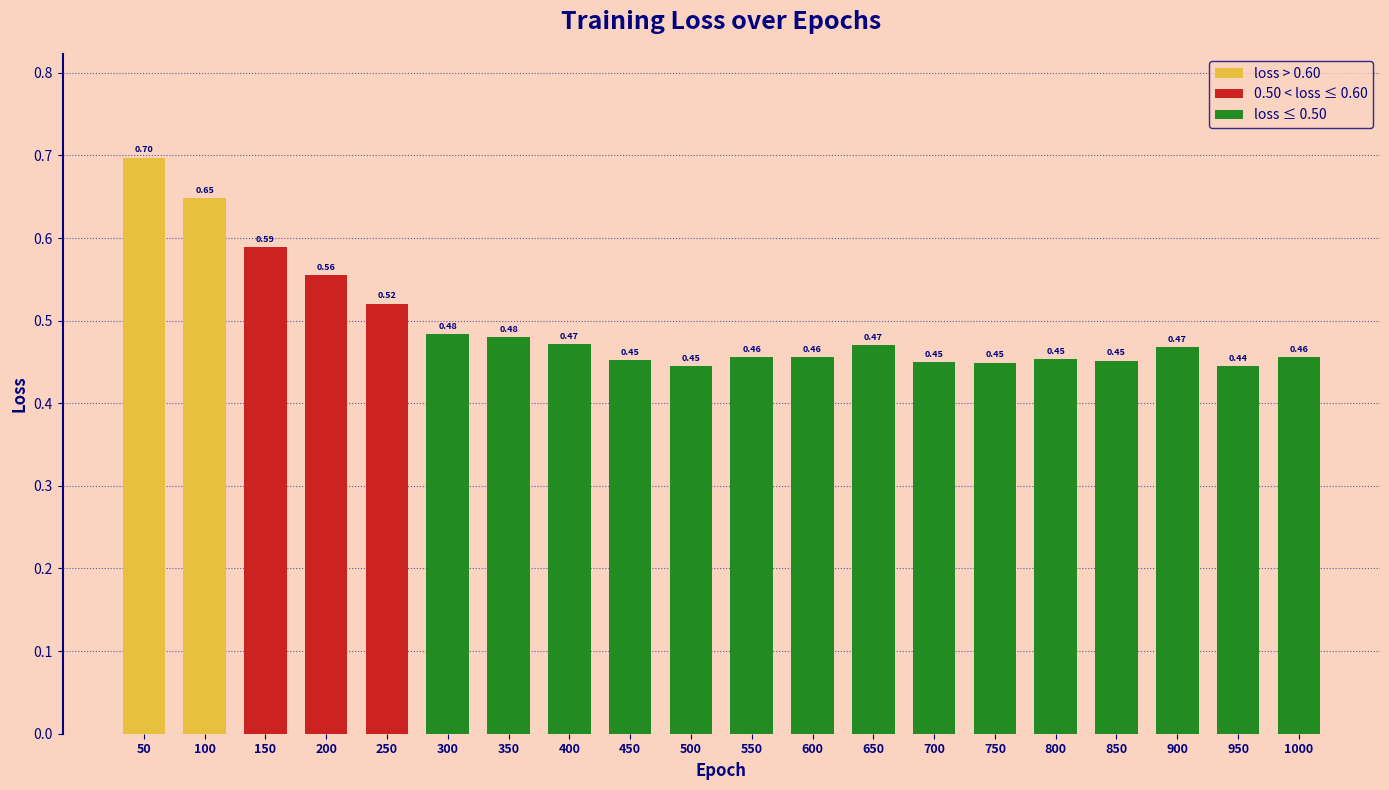

Between 850 and 900, which is larger?

900